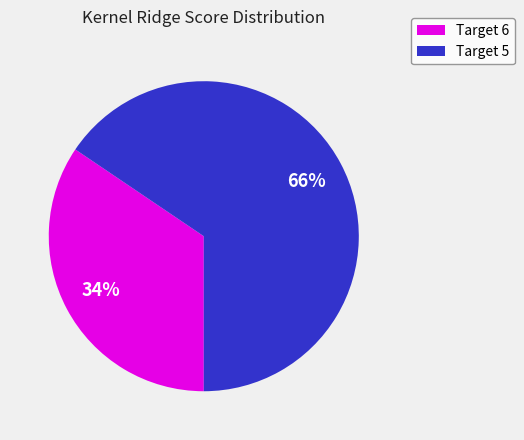

Is there a majority slice in this chart?

Yes